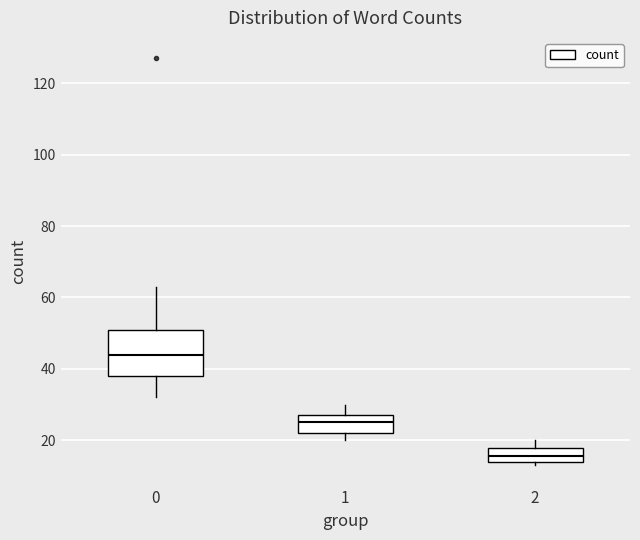

Comparing the boxes themselves (not the whiskers), which one is the tallest?

0